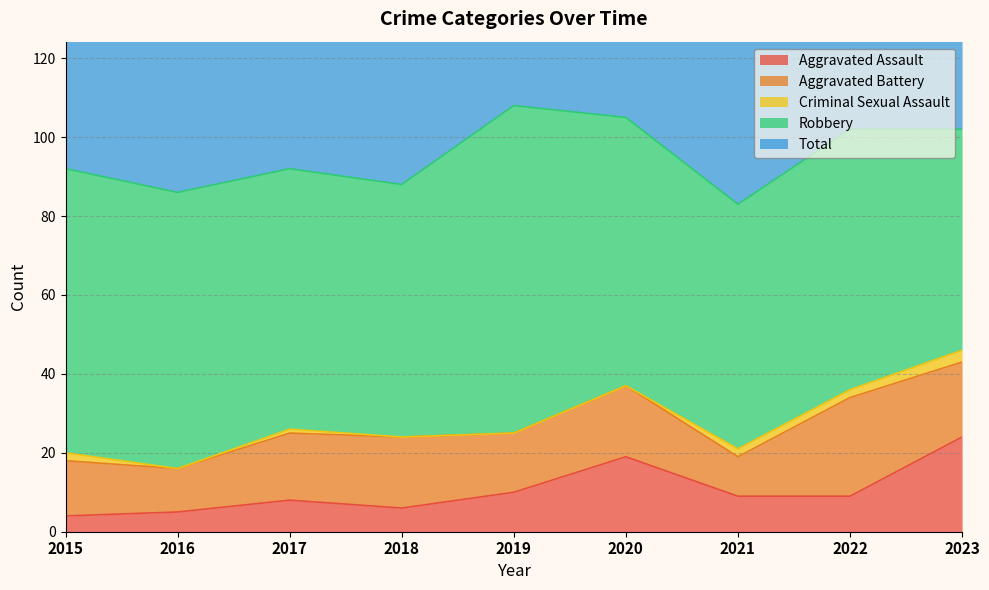

What are all the series names shown in the legend?

Aggravated Assault, Aggravated Battery, Criminal Sexual Assault, Robbery, Total